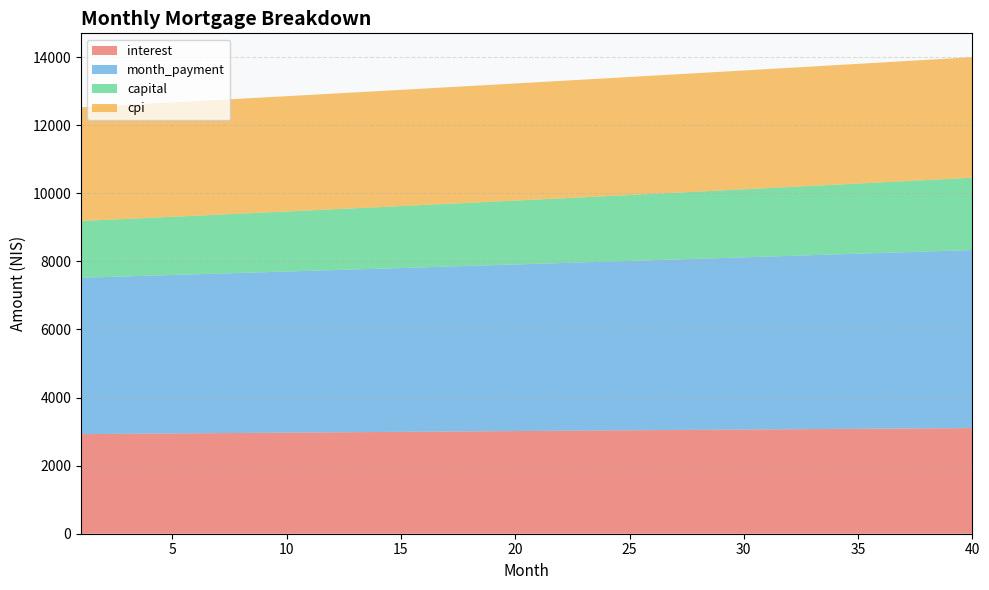

Reading right to left, list all the values displayed in this chart.

interest: 40=3103.6	39=3099.5	38=3095.3	37=3091.1	36=3086.9	35=3082.6	34=3078.4	33=3074.1	32=3069.8	31=3065.4	30=3061.1	29=3056.7	28=3052.3	27=3047.9	26=3043.4	25=3039.0	24=3034.5	23=3030.0	22=3025.5	21=3020.9	20=3016.3	19=3011.8	18=3007.2	17=3002.5	16=2997.9	15=2993.3	14=2988.6	13=2983.9	12=2979.2	11=2974.5	10=2969.7	9=2965.0	8=2960.2	7=2955.4	6=2950.6	5=2945.8	4=2941.0	3=2936.1	2=2931.3	1=2926.4
month_payment: 40=5230.2	39=5212.8	38=5195.5	37=5178.2	36=5161.0	35=5143.9	34=5126.8	33=5109.7	32=5092.8	31=5075.8	30=5059.0	29=5042.2	28=5025.4	27=5008.7	26=4992.1	25=4975.5	24=4959.0	23=4942.5	22=4926.1	21=4909.7	20=4893.4	19=4877.1	18=4860.9	17=4844.8	16=4828.7	15=4812.6	14=4796.7	13=4780.7	12=4764.8	11=4749.0	10=4733.2	9=4717.5	8=4701.8	7=4686.2	6=4670.6	5=4655.1	4=4639.7	3=4624.2	2=4608.9	1=4593.6
capital: 40=2126.6	39=2113.3	38=2100.2	37=2087.1	36=2074.1	35=2061.2	34=2048.4	33=2035.7	32=2023.0	31=2010.4	30=1997.9	29=1985.5	28=1973.1	27=1960.9	26=1948.7	25=1936.5	24=1924.5	23=1912.5	22=1900.6	21=1888.8	20=1877.0	19=1865.4	18=1853.8	17=1842.2	16=1830.8	15=1819.4	14=1808.1	13=1796.8	12=1785.6	11=1774.5	10=1763.5	9=1752.5	8=1741.6	7=1730.8	6=1720.0	5=1709.3	4=1698.7	3=1688.1	2=1677.6	1=1667.2
cpi: 40=3539.9	39=3535.2	38=3530.5	37=3525.7	36=3520.9	35=3516.1	34=3511.3	33=3506.4	32=3501.5	31=3496.6	30=3491.7	29=3486.7	28=3481.7	27=3476.7	26=3471.7	25=3466.6	24=3461.6	23=3456.5	22=3451.3	21=3446.2	20=3441.0	19=3435.8	18=3430.6	17=3425.3	16=3420.1	15=3414.8	14=3409.5	13=3404.2	12=3398.8	11=3393.5	10=3388.1	9=3382.7	8=3377.3	7=3371.9	6=3366.4	5=3360.9	4=3355.4	3=3349.9	2=3344.4	1=3338.9